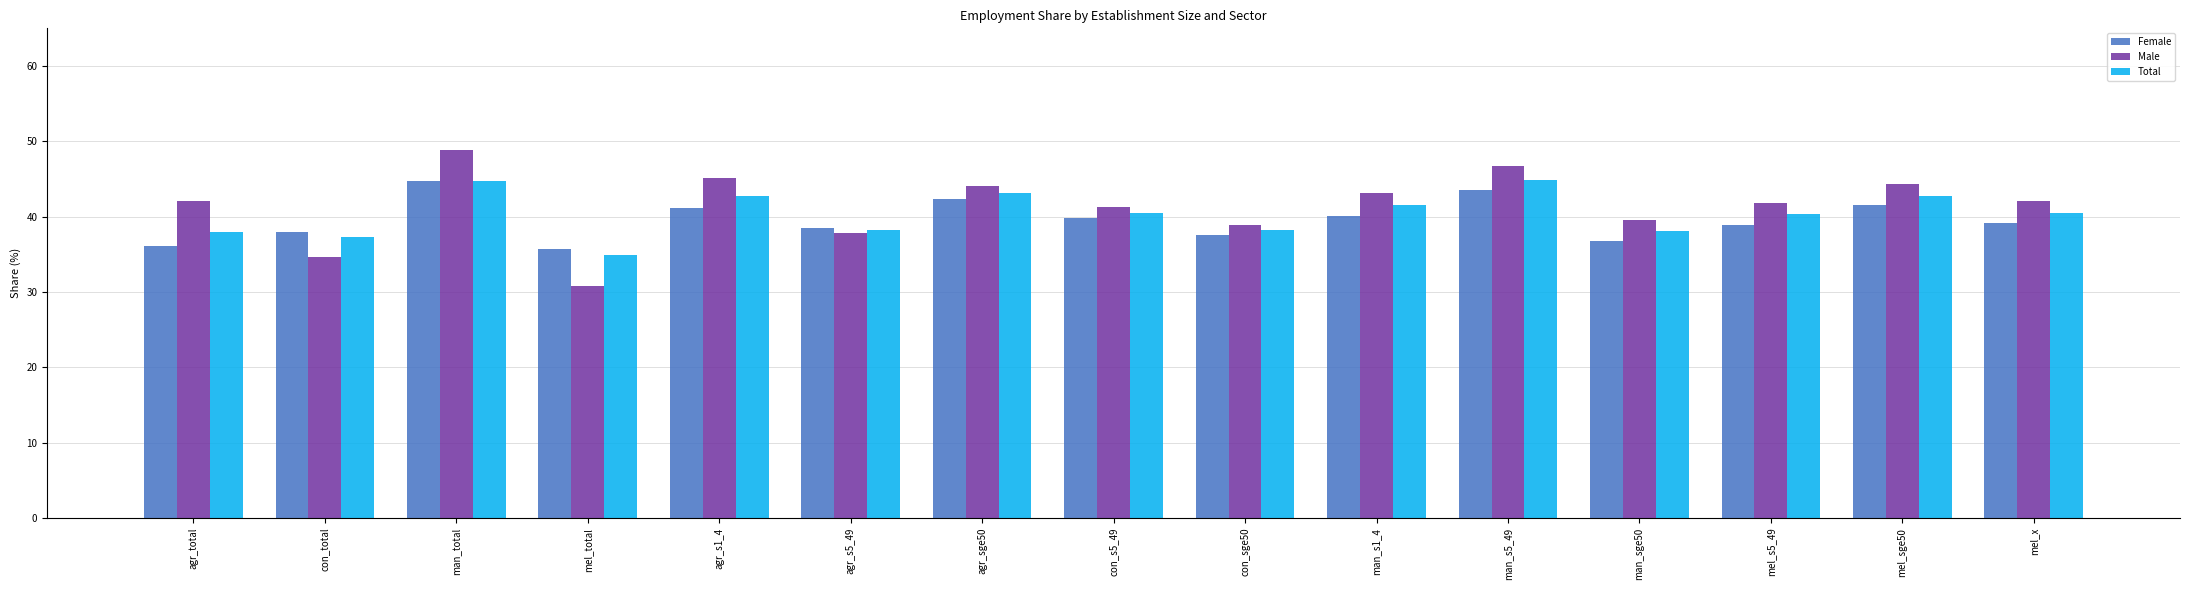

Count the number of categories in the chart.

15